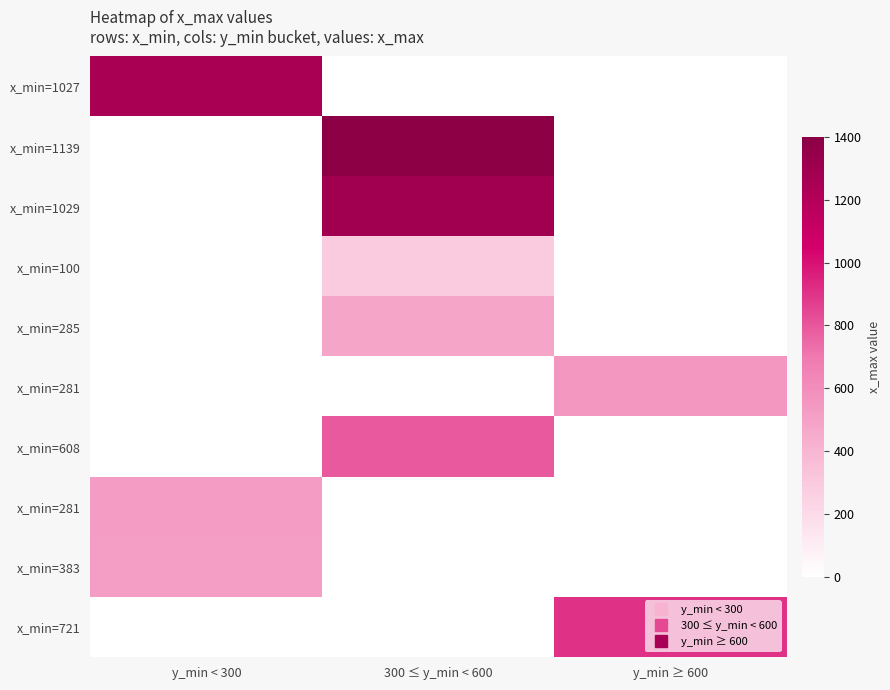

Which category has the lowest value across all series?

300 ≤ y_min < 600